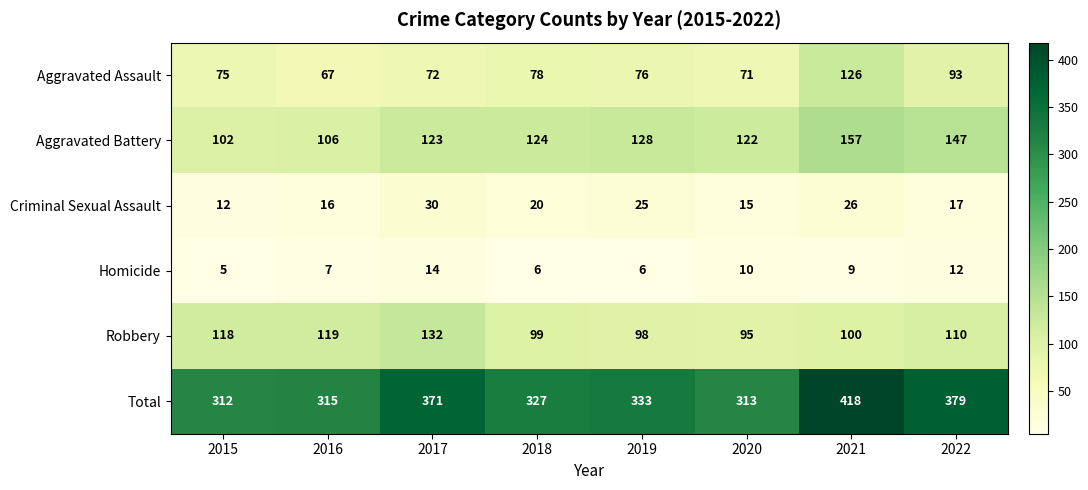

Is the value of Criminal Sexual Assault at 2018 greater than the value of Aggravated Battery at 2019?

No